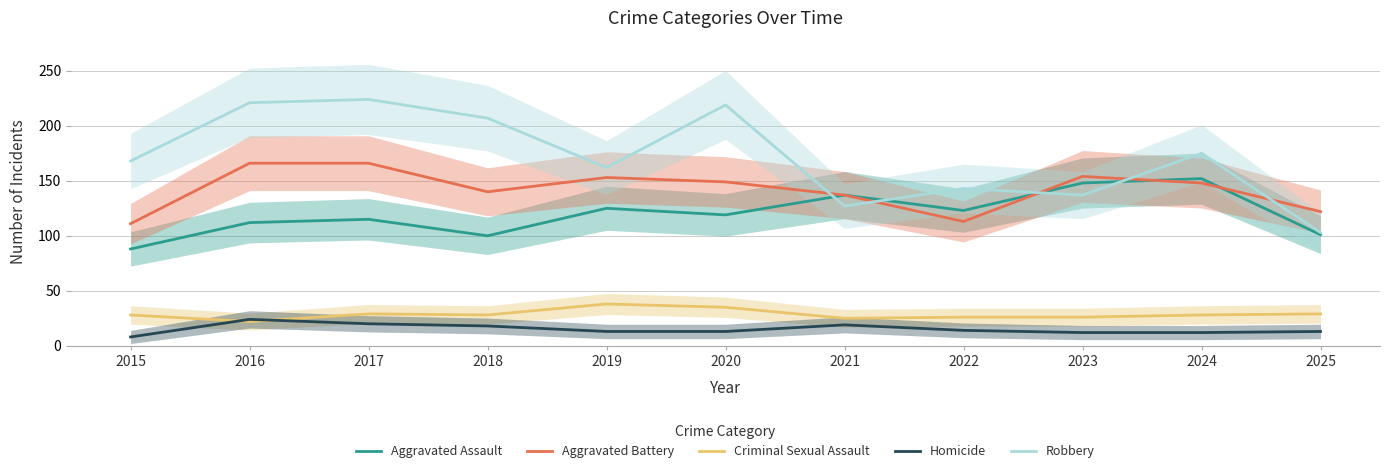

At which category is the sum across all series the highest?

2017